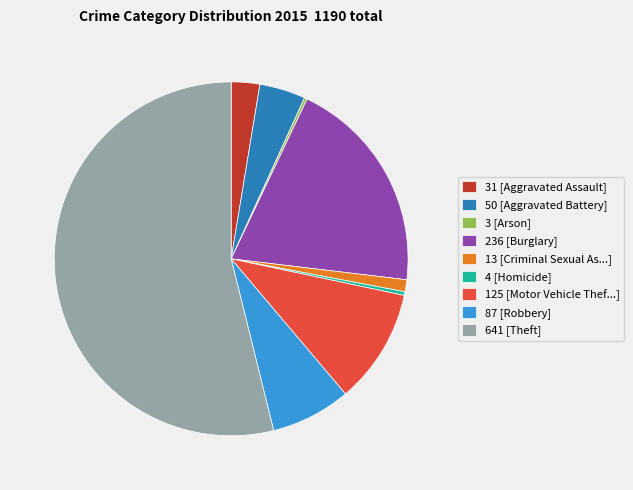

What is the largest slice in the pie chart?

641 [Theft]